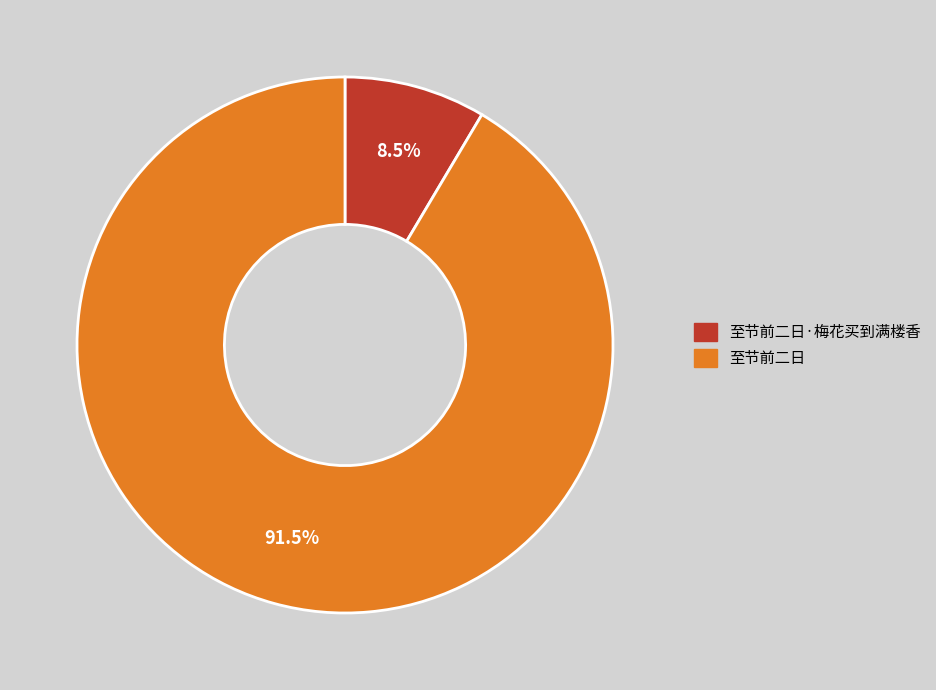

What percentage do 至节前二日 and 至节前二日·梅花买到满楼香 together represent?

100.0%